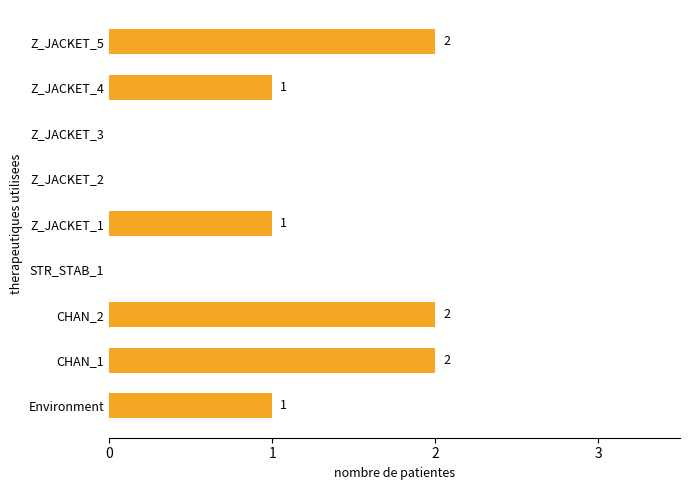

What is the change in value from STR_STAB_1 to Z_JACKET_5?

+2